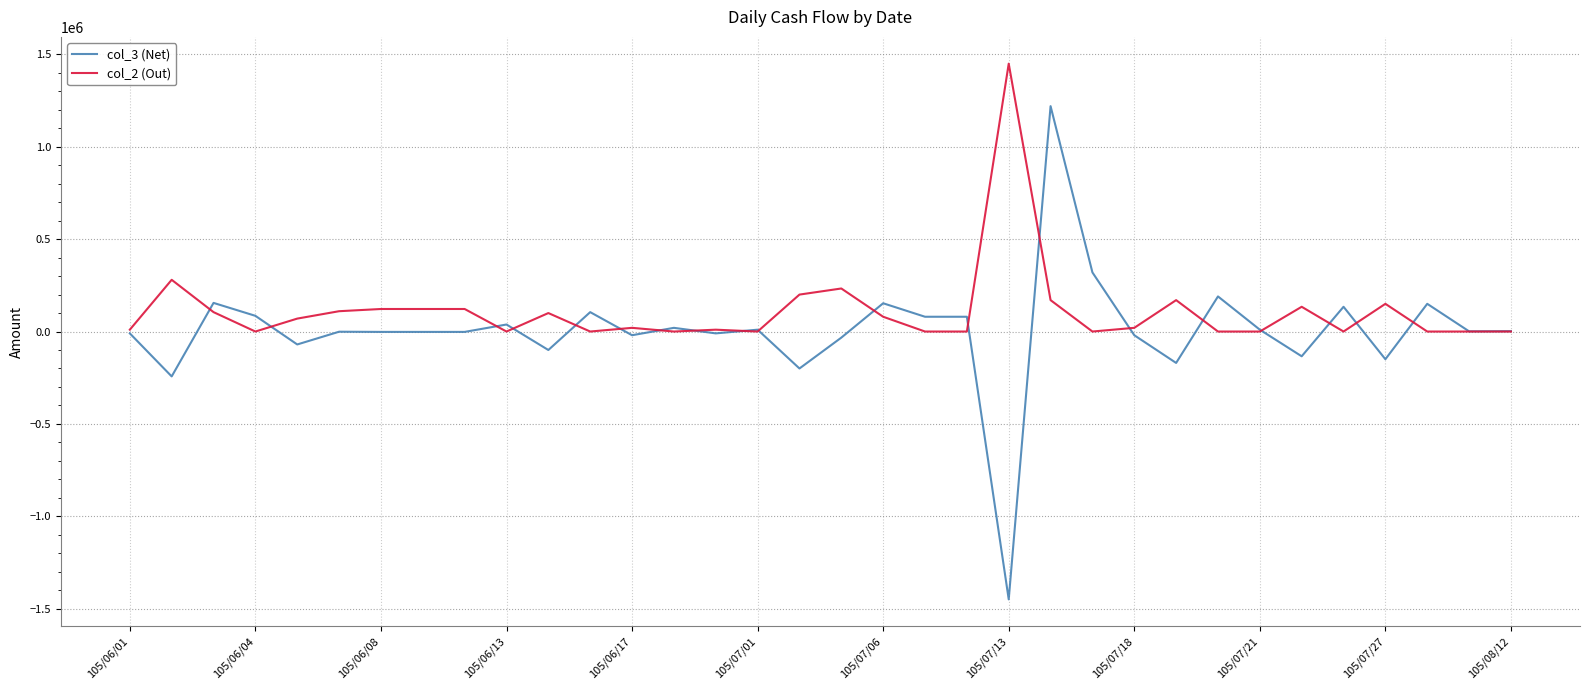

What is the minimum value shown in the chart?

-1450000